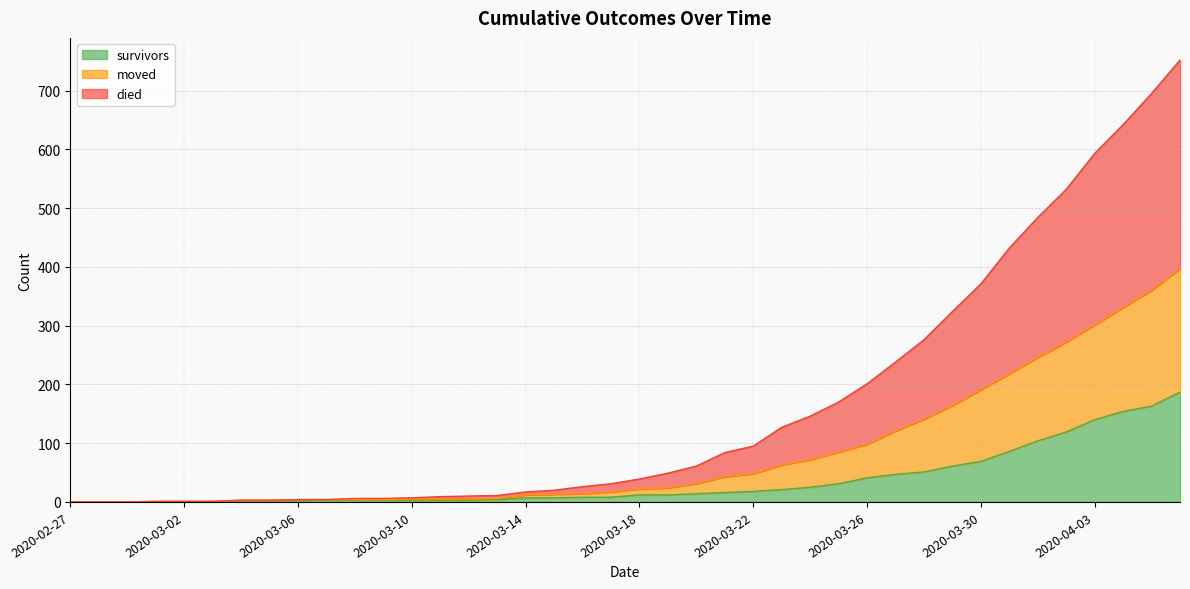

True or false: survivors and moved cross at least once.

False